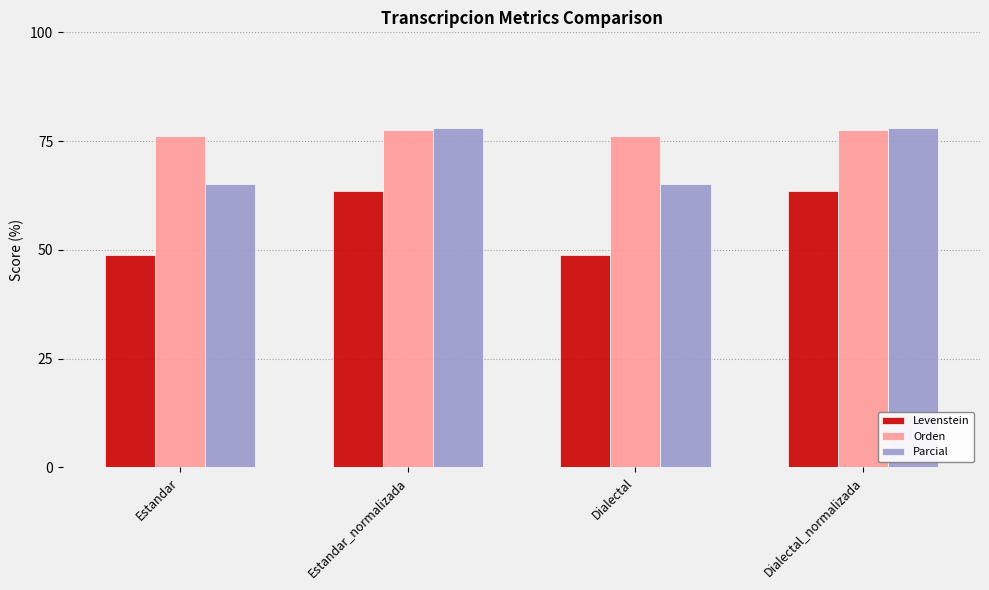

What position from the left is Dialectal_normalizada?

4